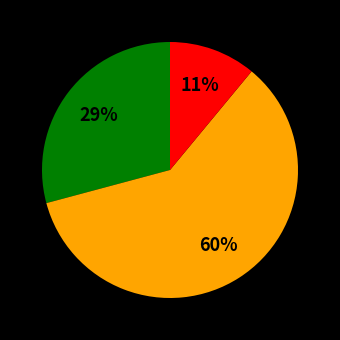

How many slices are in this pie chart?

3